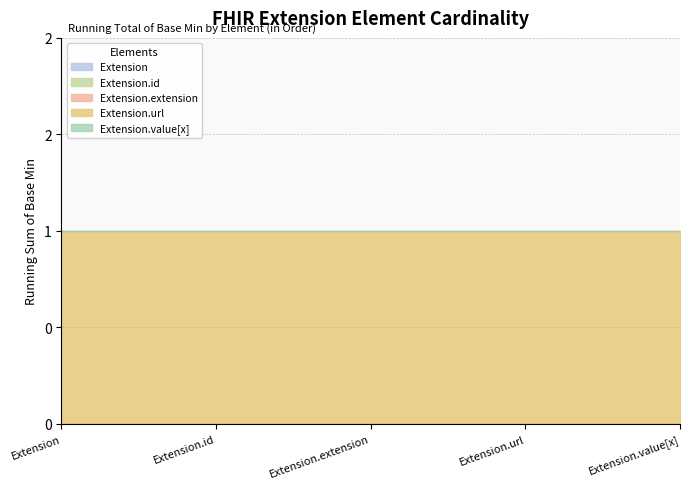

Which series has the largest range (max minus min)?

Extension